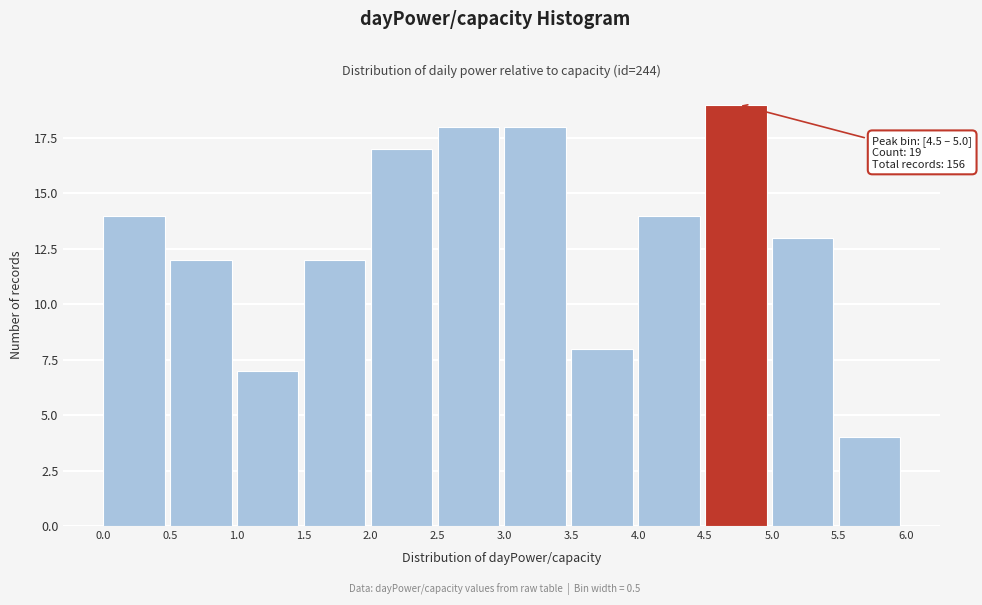

Which range on the x-axis has the tallest bar?

4.5 to 5.0